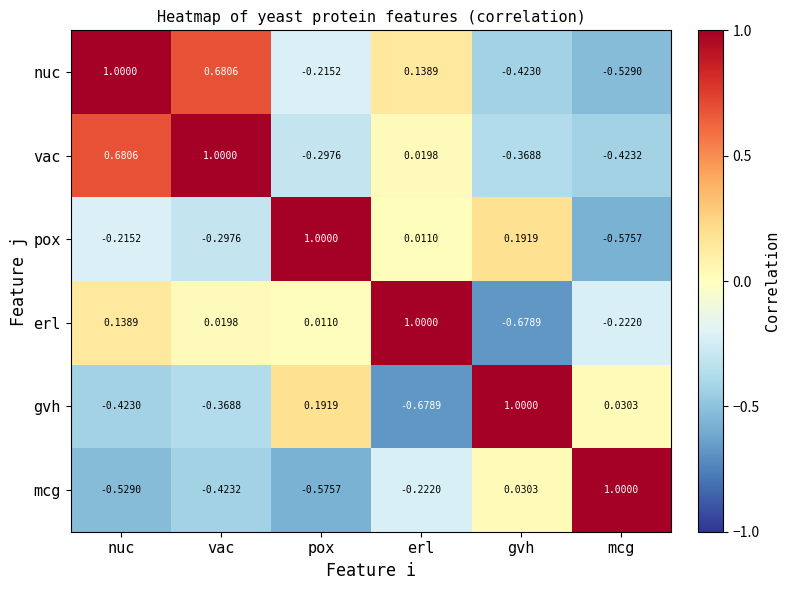

Rank the series at vac from lowest to highest value.

mcg, gvh, pox, erl, nuc, vac